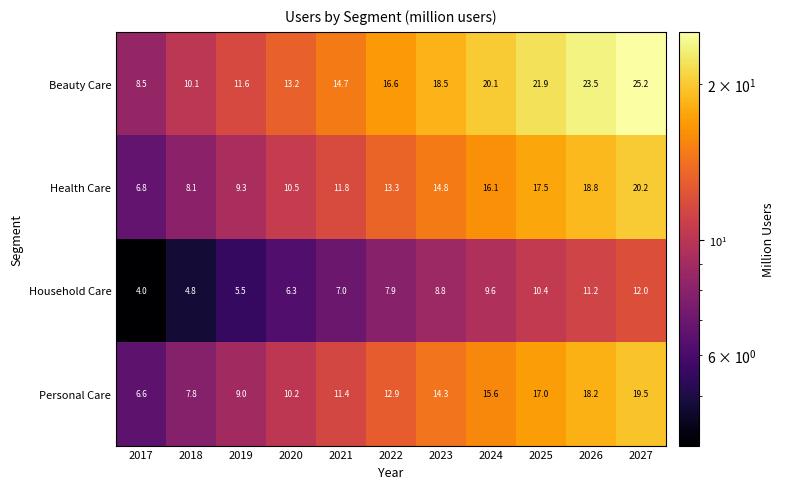

Rank the series by their maximum value, from lowest to highest.

Household Care, Personal Care, Health Care, Beauty Care